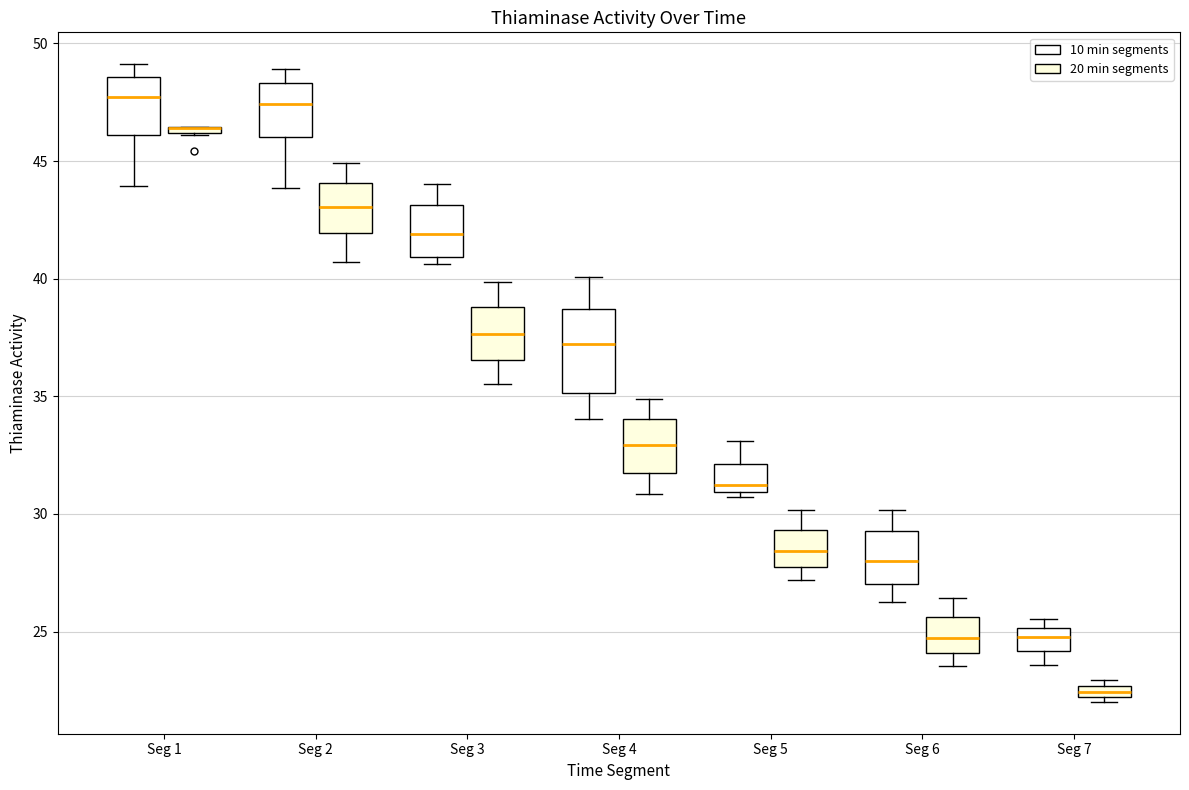

Where does the upper whisker of the box for Seg 2 (10 min segments) end on the y-axis? The values are not printed on the chart, so give them approximately, as read against the axis.

49.0